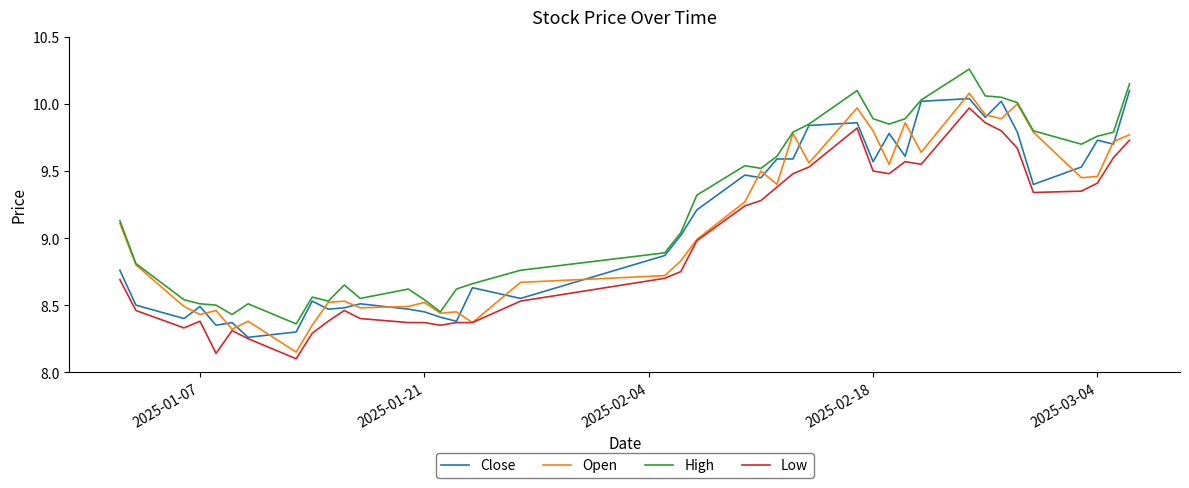

At how many categories does at least one series exceed 8?

40